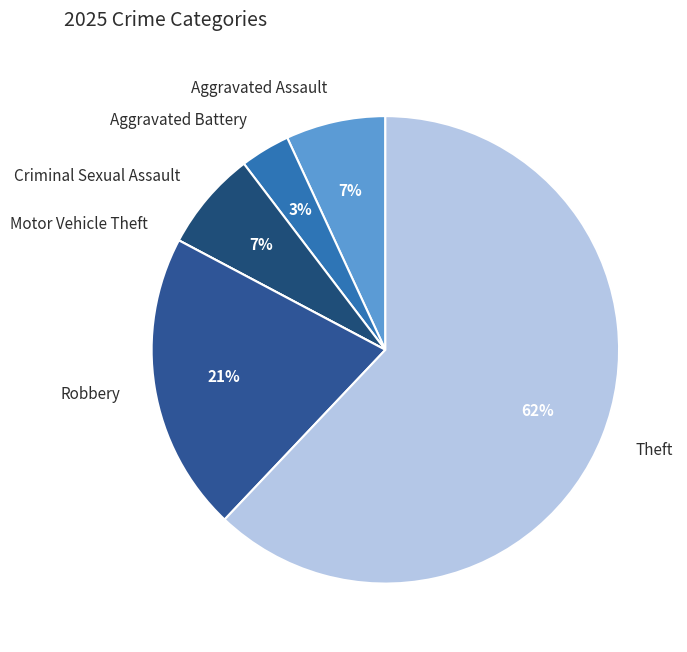

Which slice represents more than half of the pie?

Theft